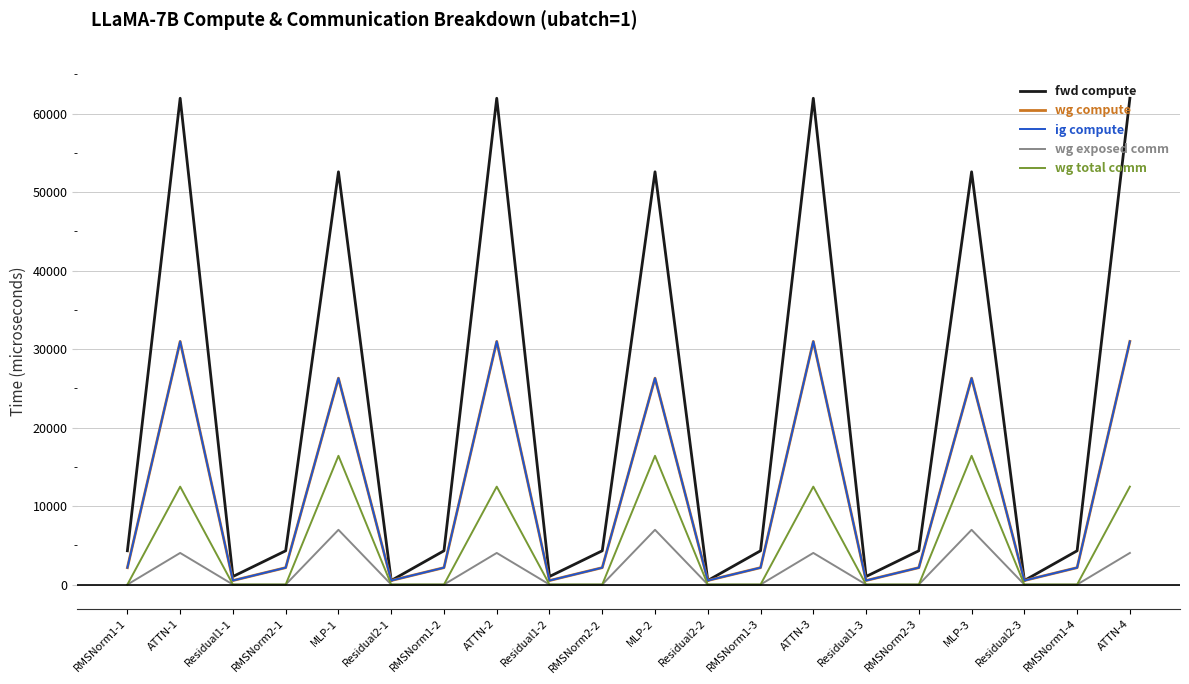

Does the chart display data point markers on the line(s)?

No